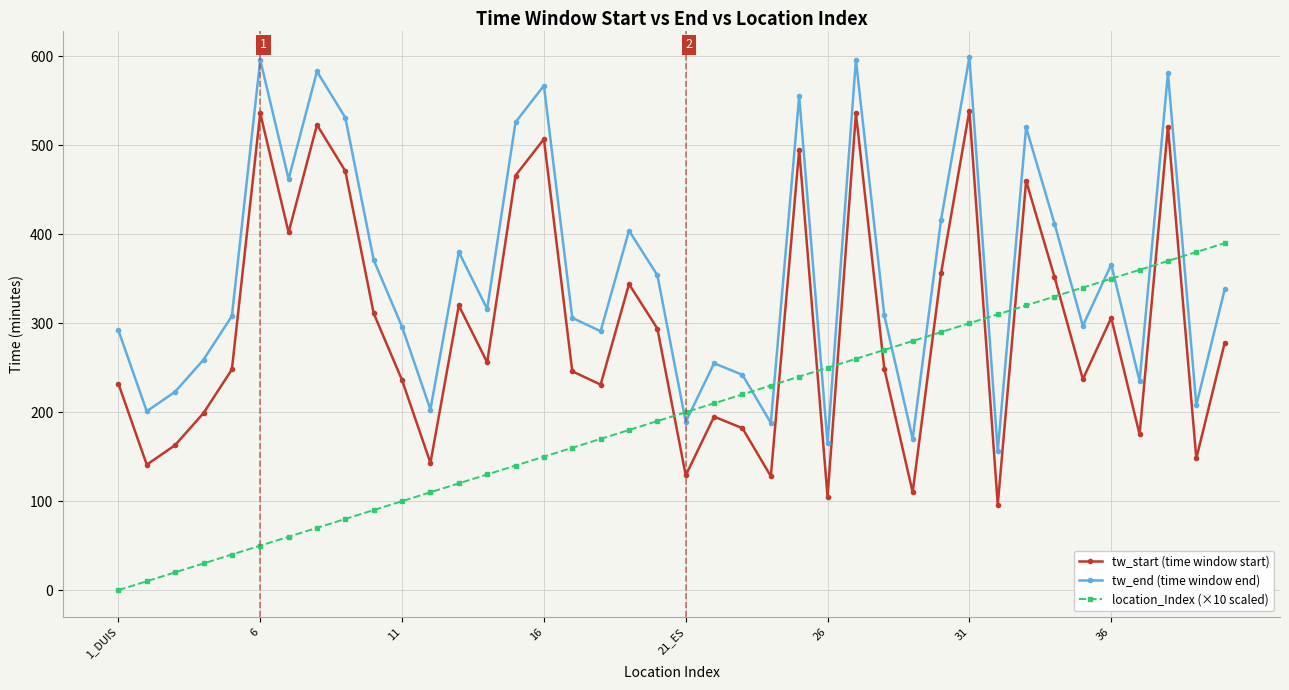

List the series in order of their overall mean, lowest first.

location_Index (×10 scaled), tw_start (time window start), tw_end (time window end)